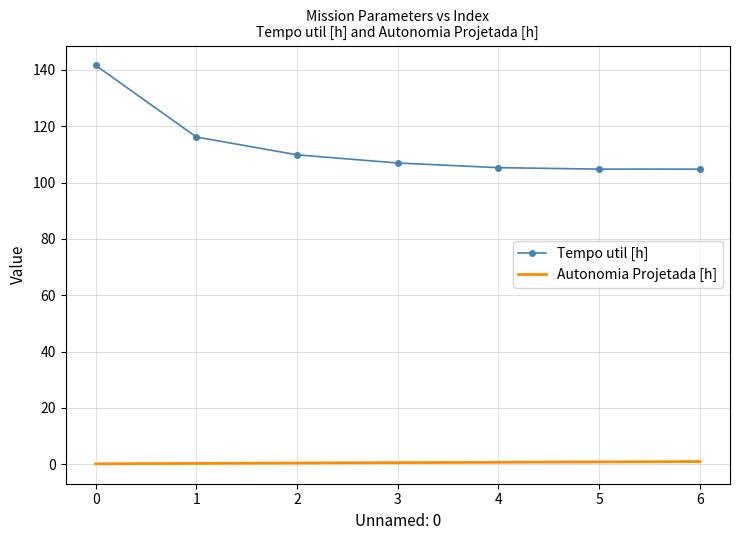

What is the greatest value displayed?

141.6